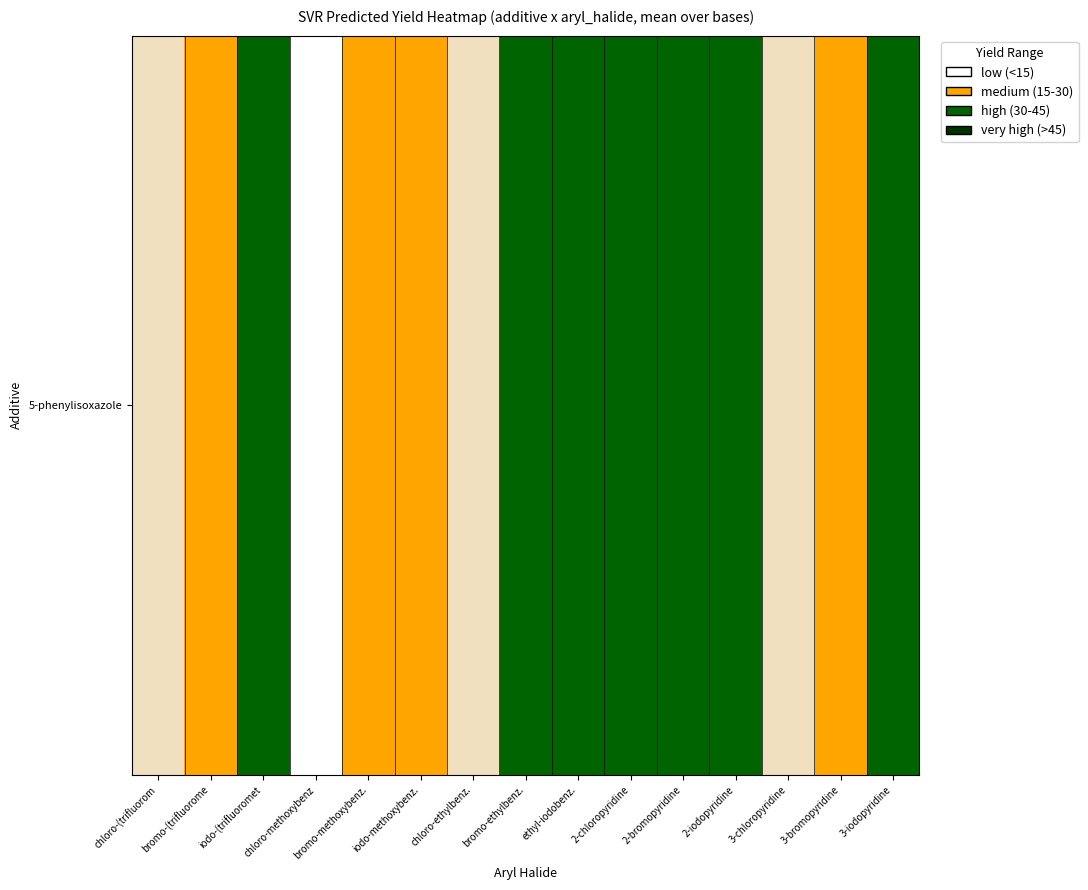

Approximately how many times larger is the value at 2-iodopyridine compared to bromo-(trifluorome?

1.5